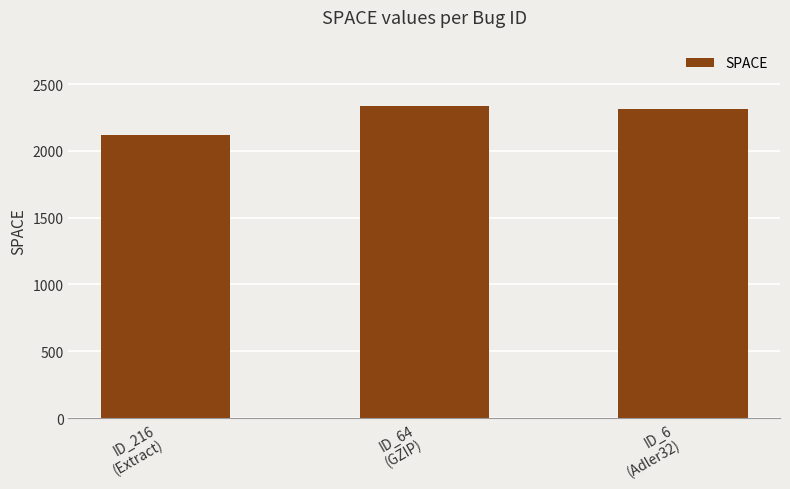

Reading right to left, list all the values displayed in this chart.

ID_6
(Adler32)=2313	ID_64
(GZIP)=2334	ID_216
(Extract)=2122